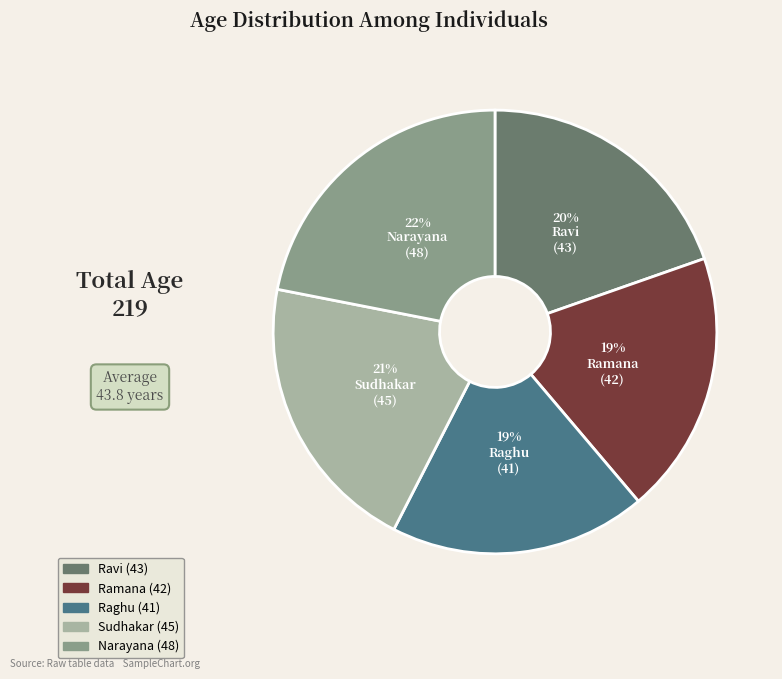

The Sudhakar slice represents 21% of the pie. True or false?

True